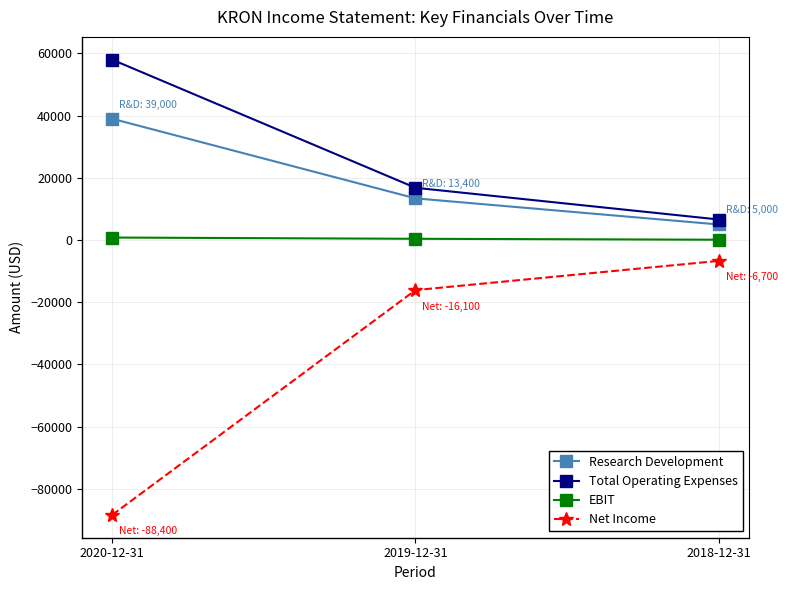

Which series has the largest range (max minus min)?

Net Income